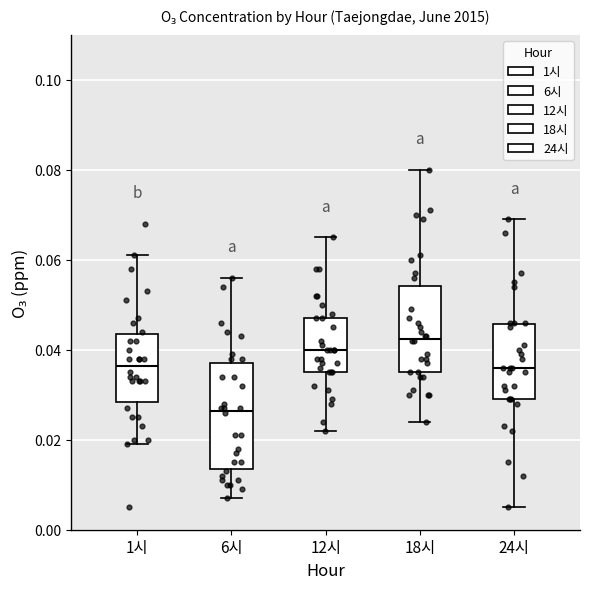

Where is the lower edge of the box for 12시 on the y-axis? The values are not printed on the chart, so give them approximately, as read against the axis.

0.036